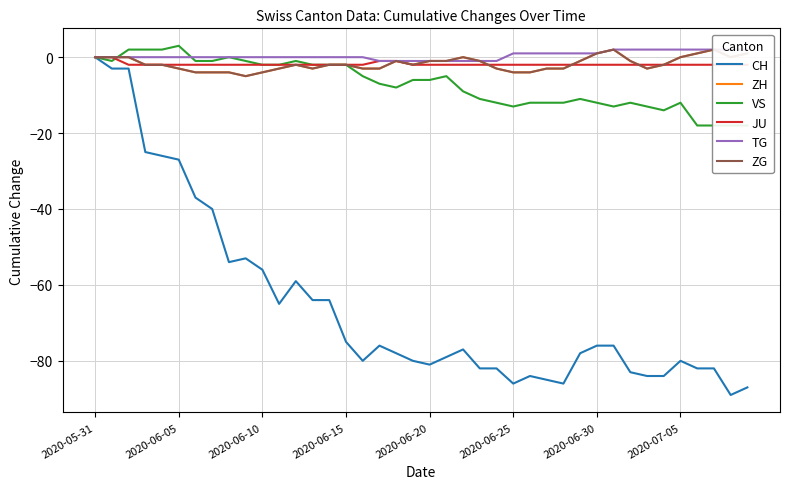

How many lines are shown in the chart?

6